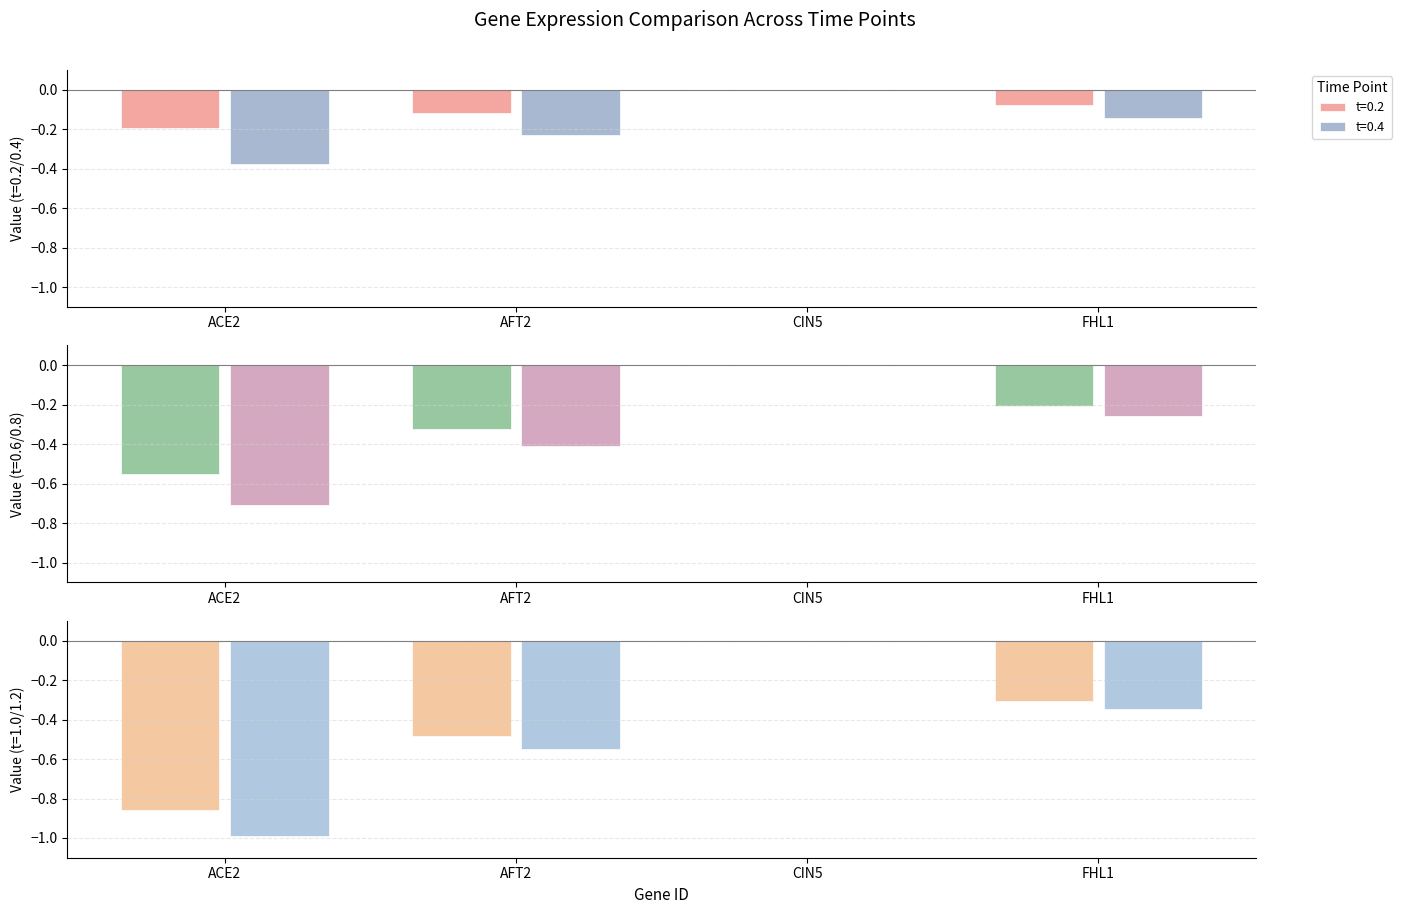

What is the smallest value displayed?

-1.0